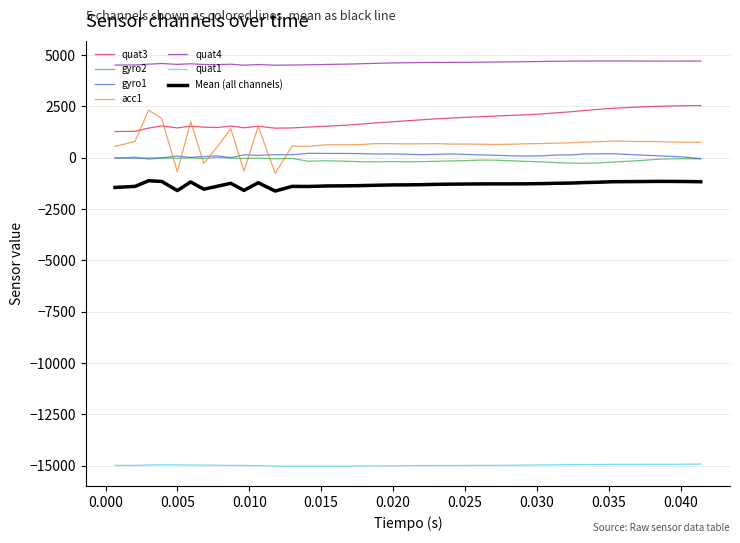

Which series has the largest total across all categories?

quat4